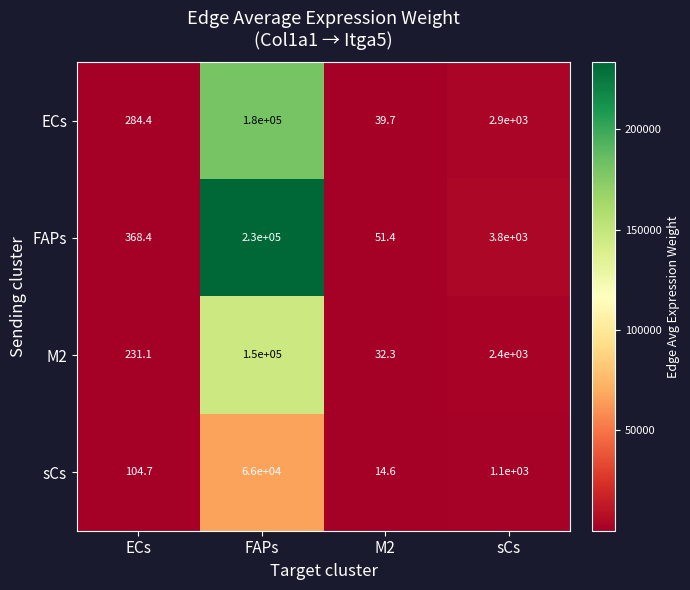

What value does the FAPs series have at M2?

51.4